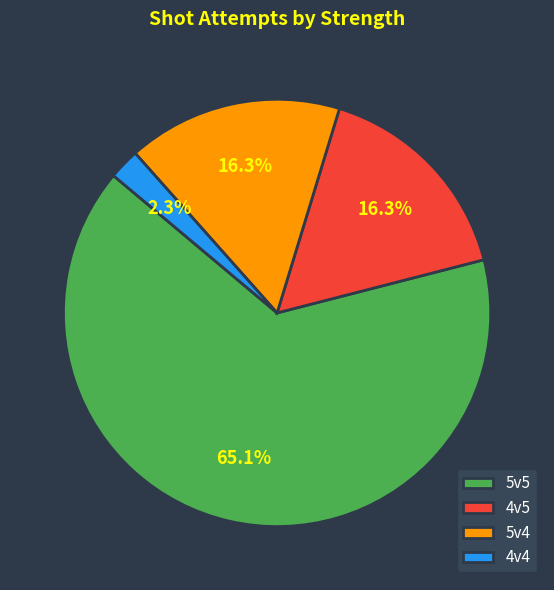

How much of the chart is everything except 4v4?

97.7%